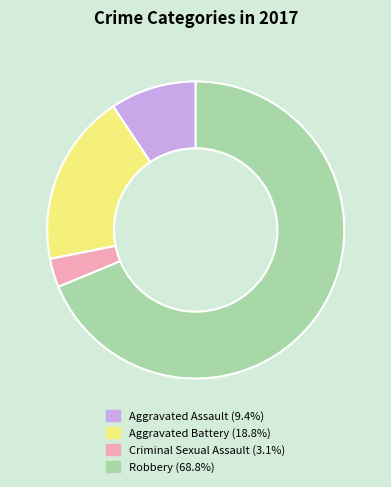

Is the sum of Aggravated Battery and Criminal Sexual Assault greater than half?

No